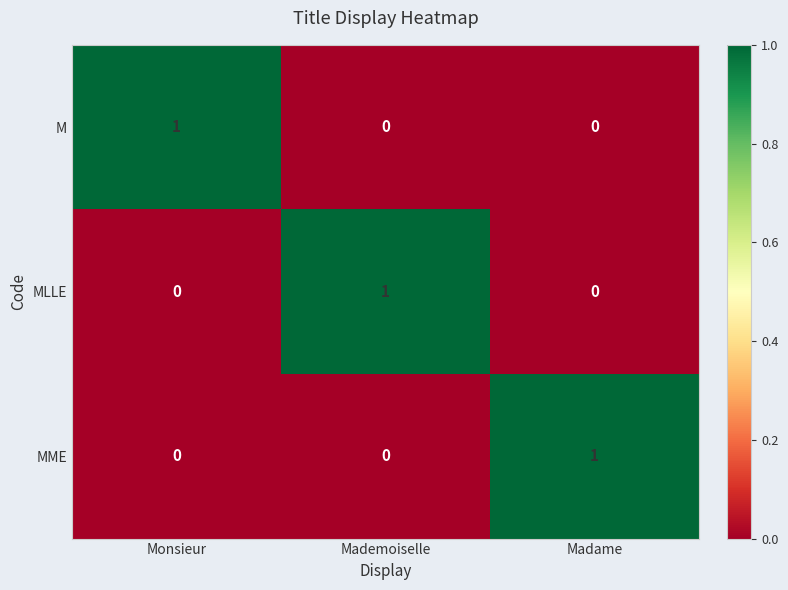

At how many categories does at least one series exceed 0?

3